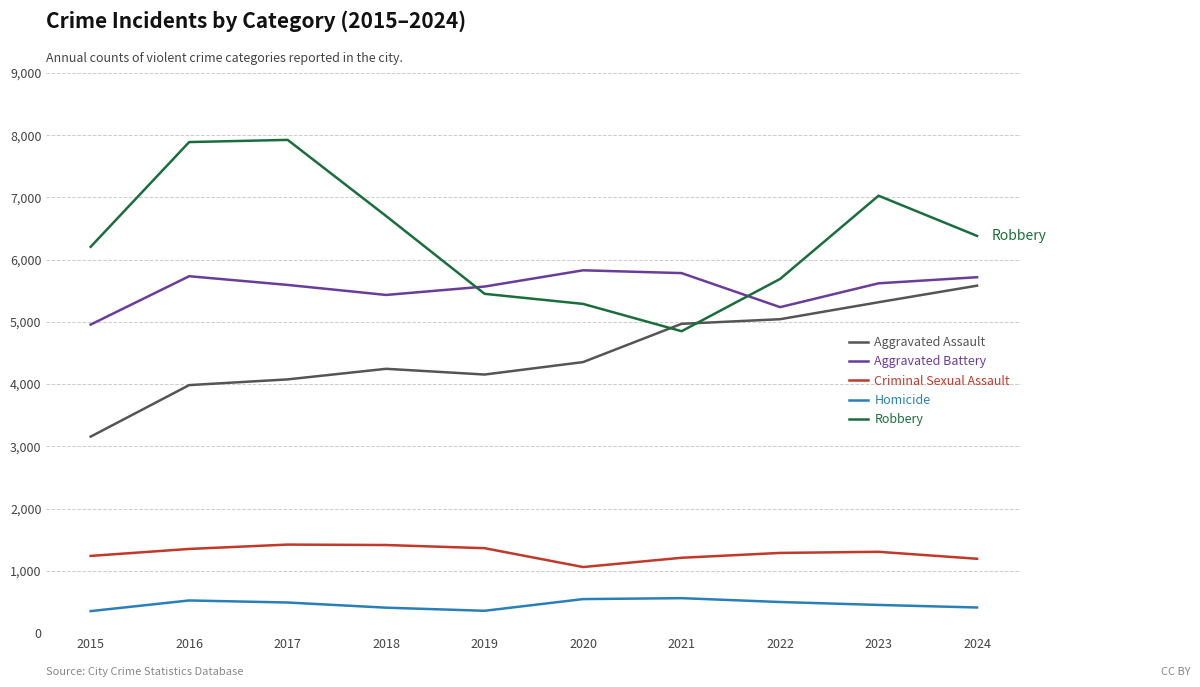

What is the spread (max minus min) of values at 2019?

5211